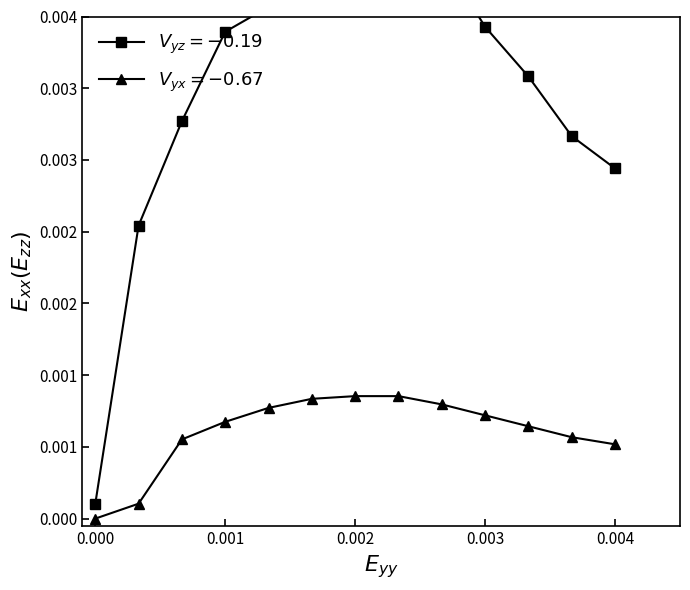

True or false: Media (Cota Media) and Maxima (Cota Max) intersect in this chart.

False